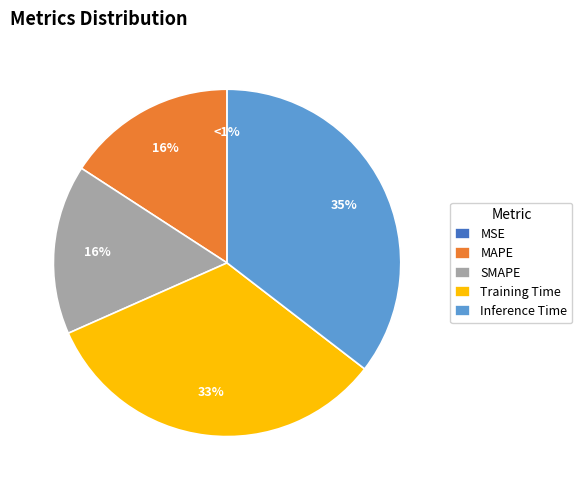

What is the change in value from MSE to SMAPE?

+0.3